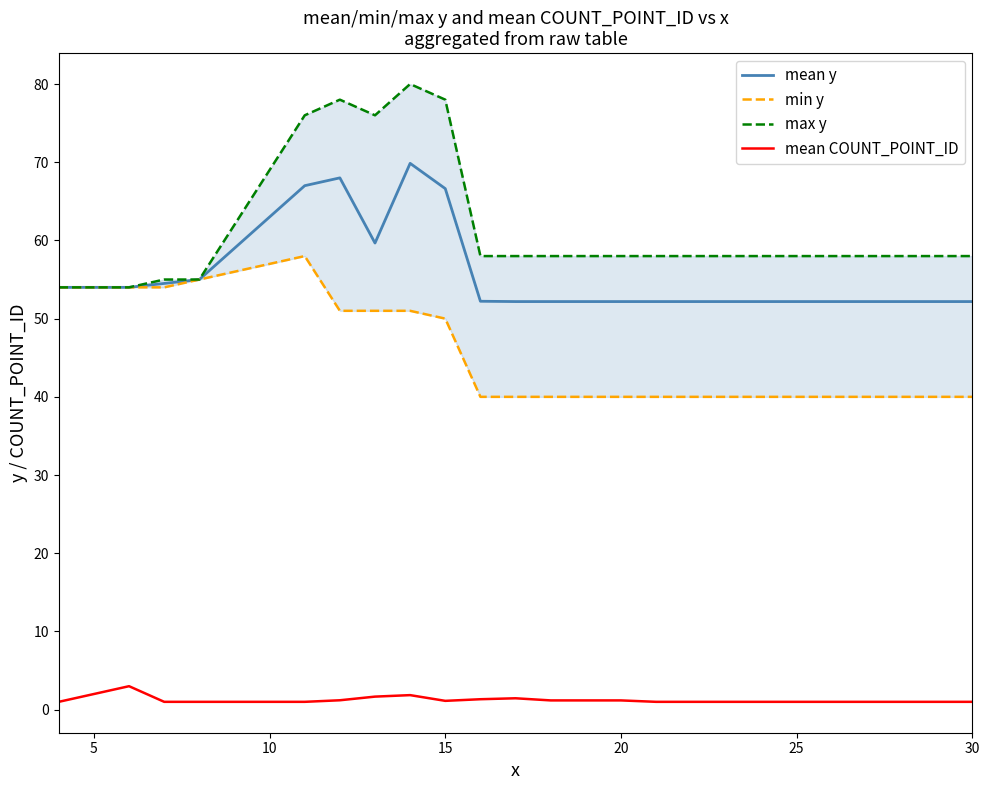

What is the minimum value for mean y?

52.2